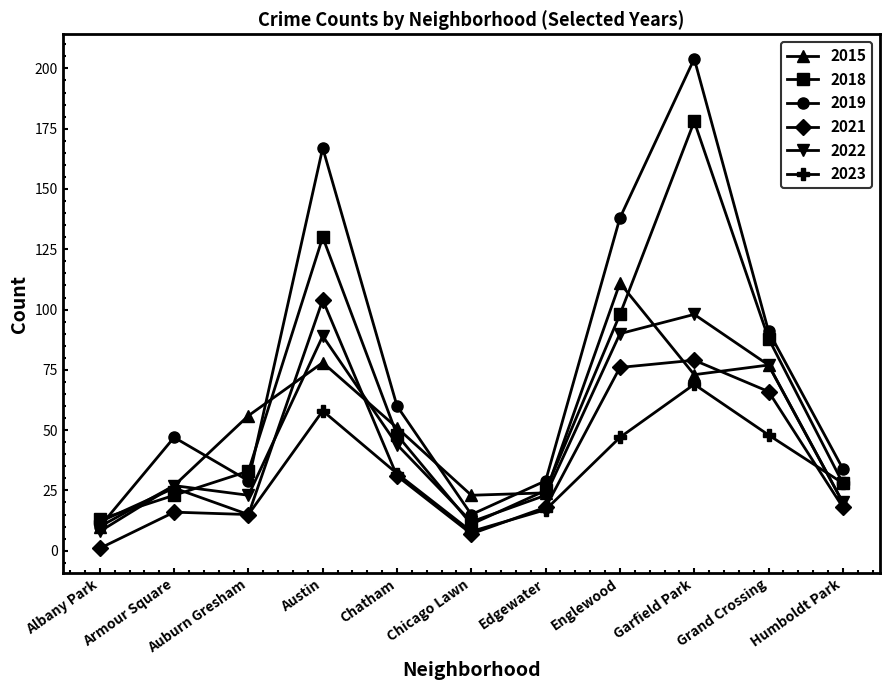

True or false: 2015 has a value of 27 at Armour Square.

True